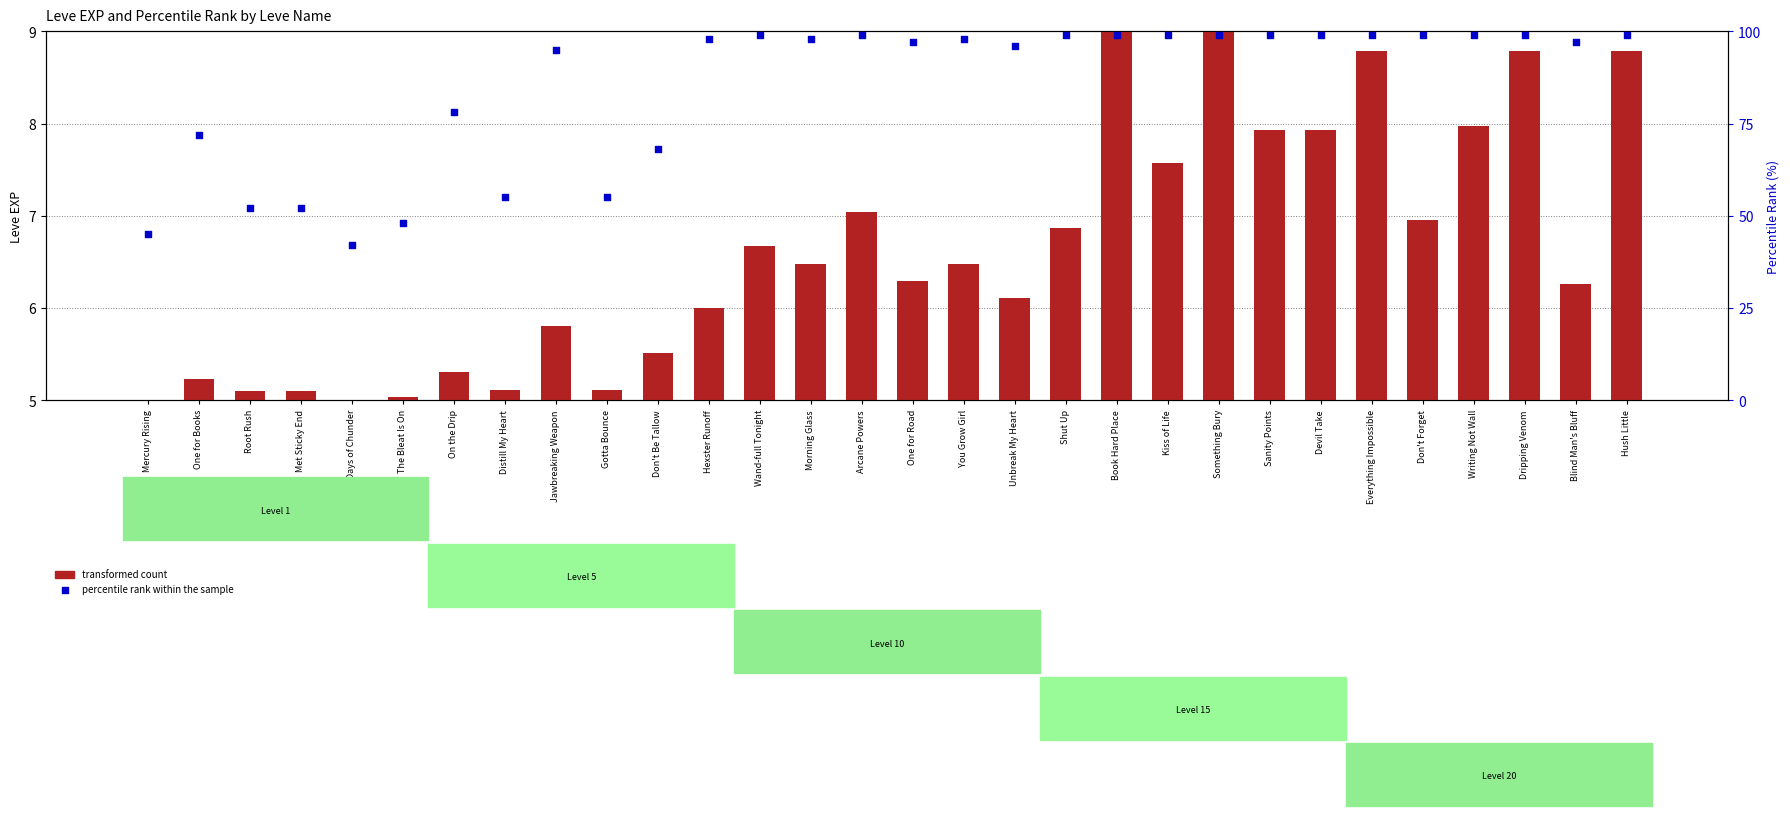

Which series has the largest total across all categories?

percentile rank within the sample